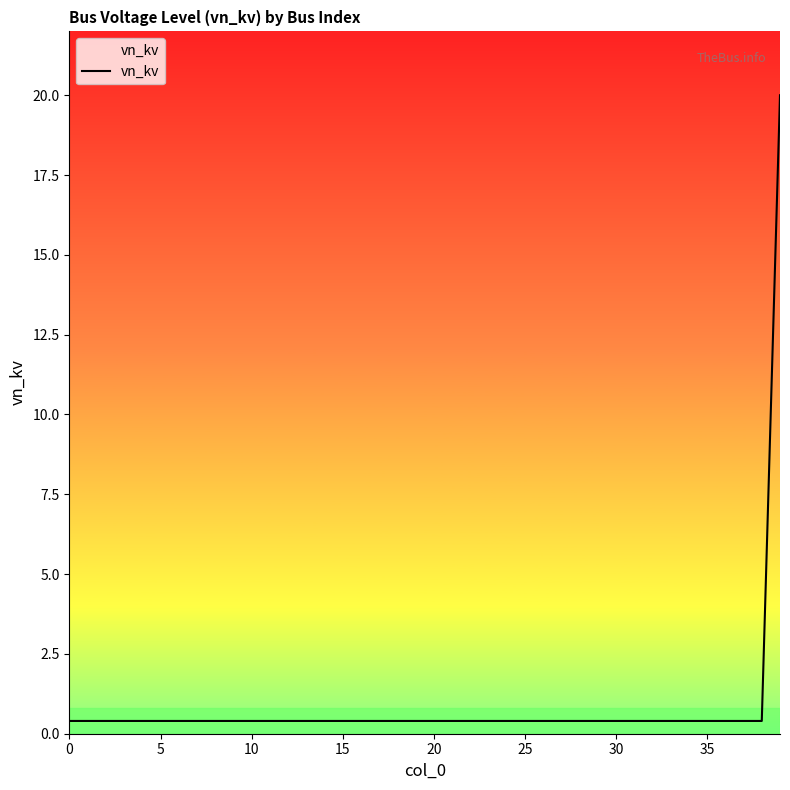

What is the difference between the maximum and minimum values?

19.6